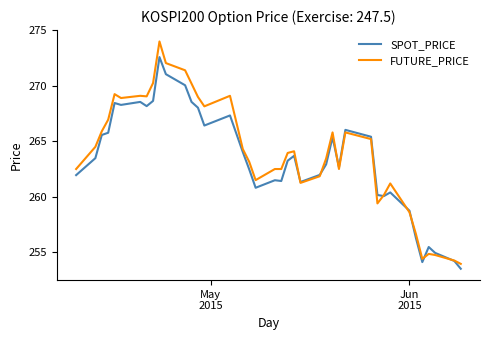

At how many categories does at least one series exceed 273?

1